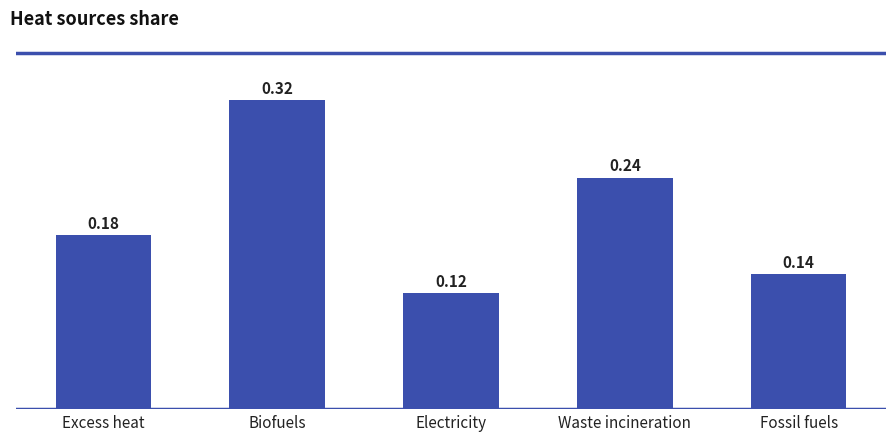

How many data points does each series have?

5